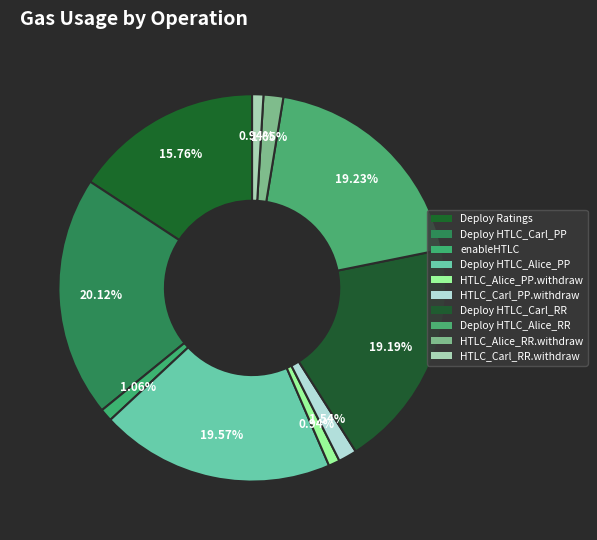

How many slices are in this pie chart?

10